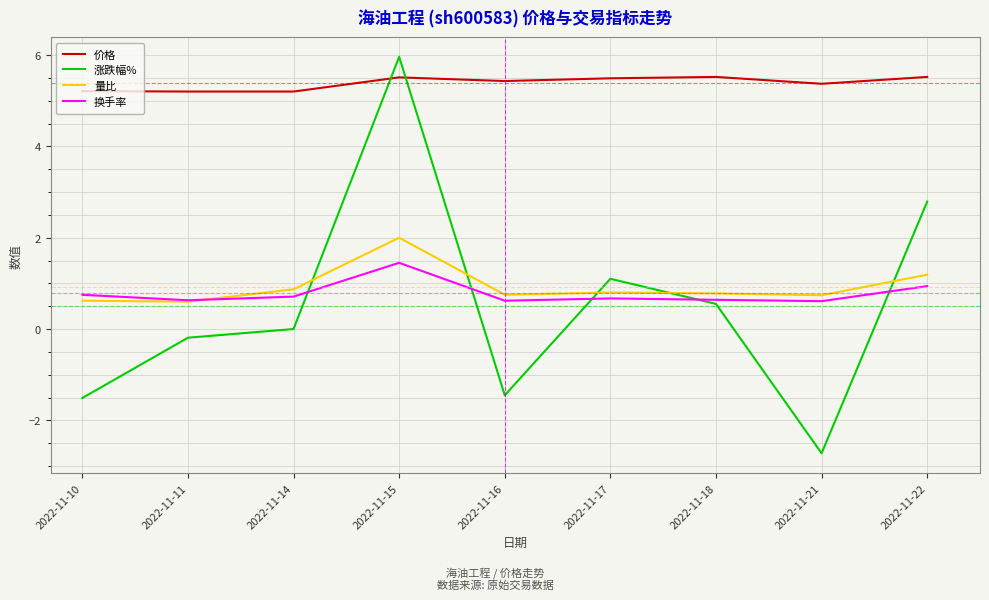

What is the minimum value for 换手率?

0.6